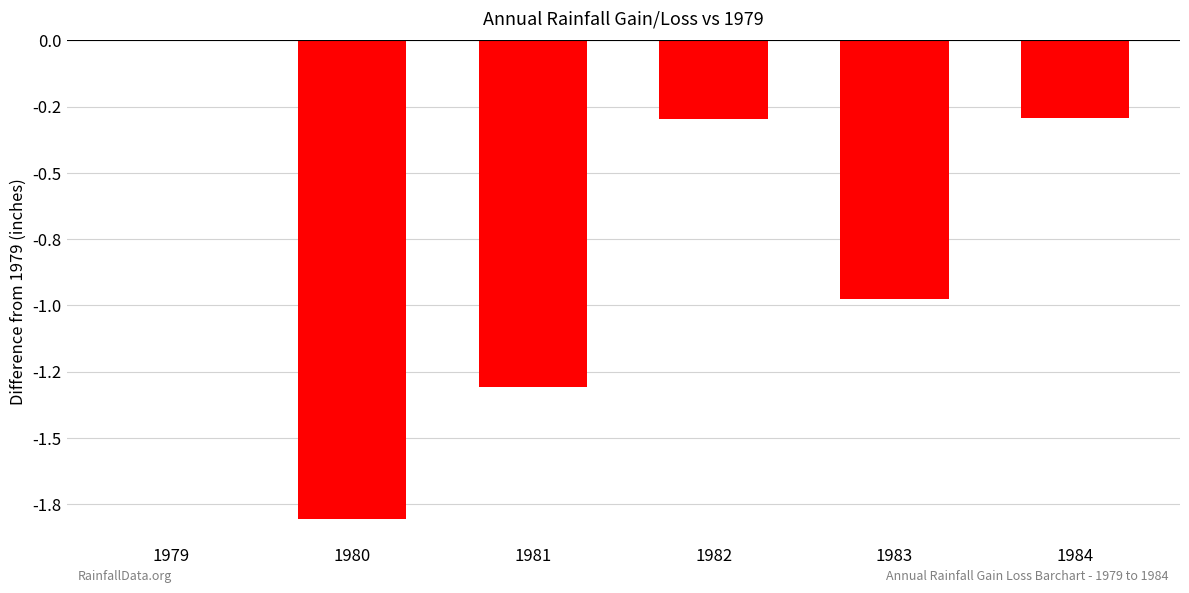

What value does the data have at 1983?

-1.0